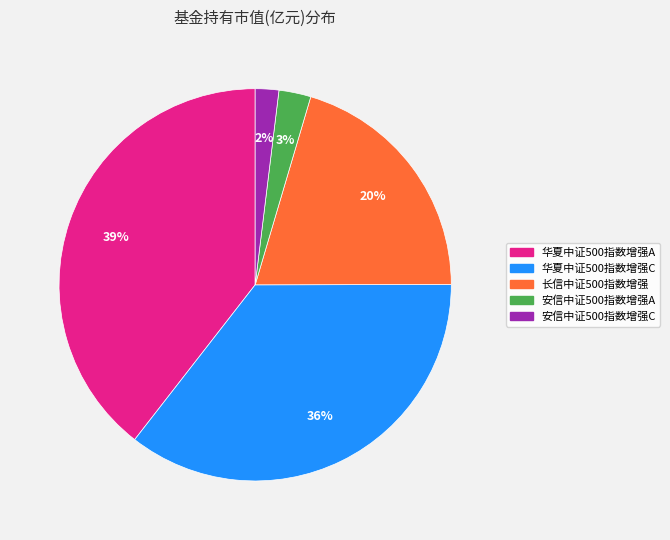

Do 长信中证500指数增强 and 华夏中证500指数增强A together represent more than half of the pie?

Yes